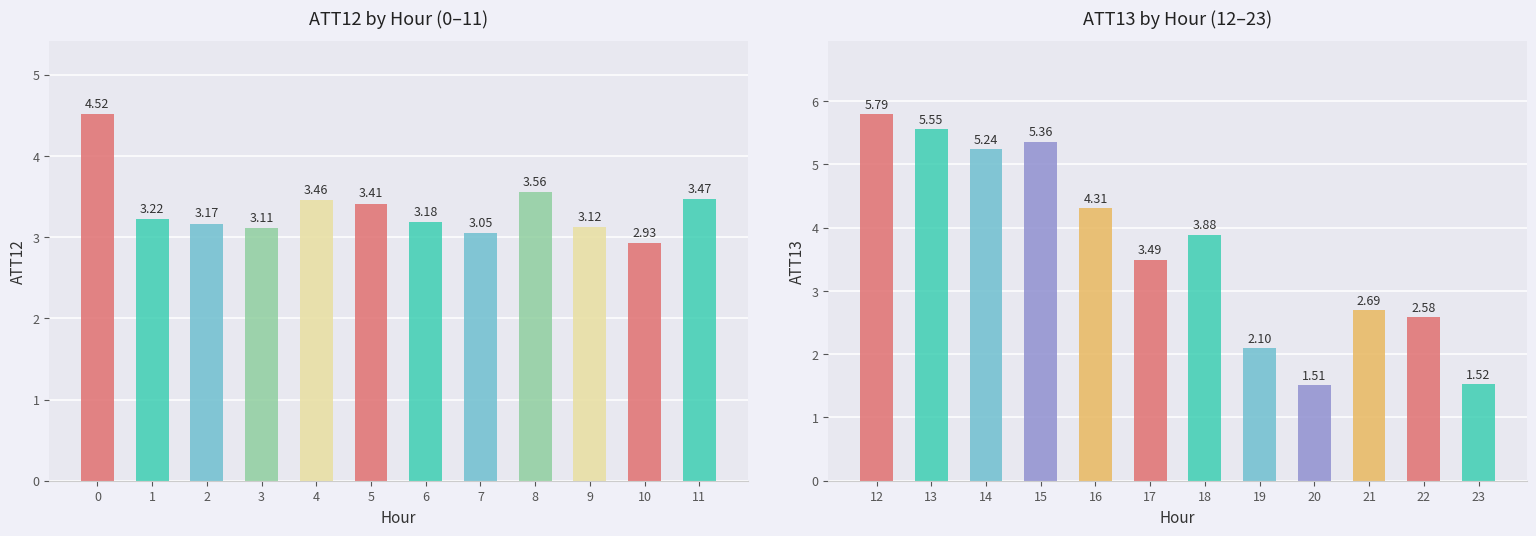

What is the minimum value for ATT12?

2.9